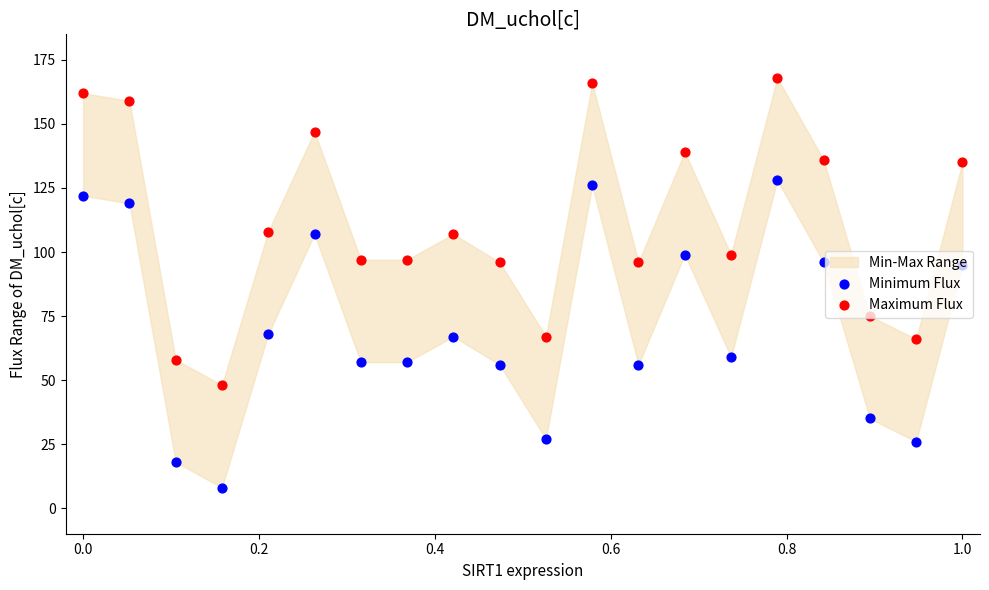

Which series contains the highest Y value?

Maximum Flux